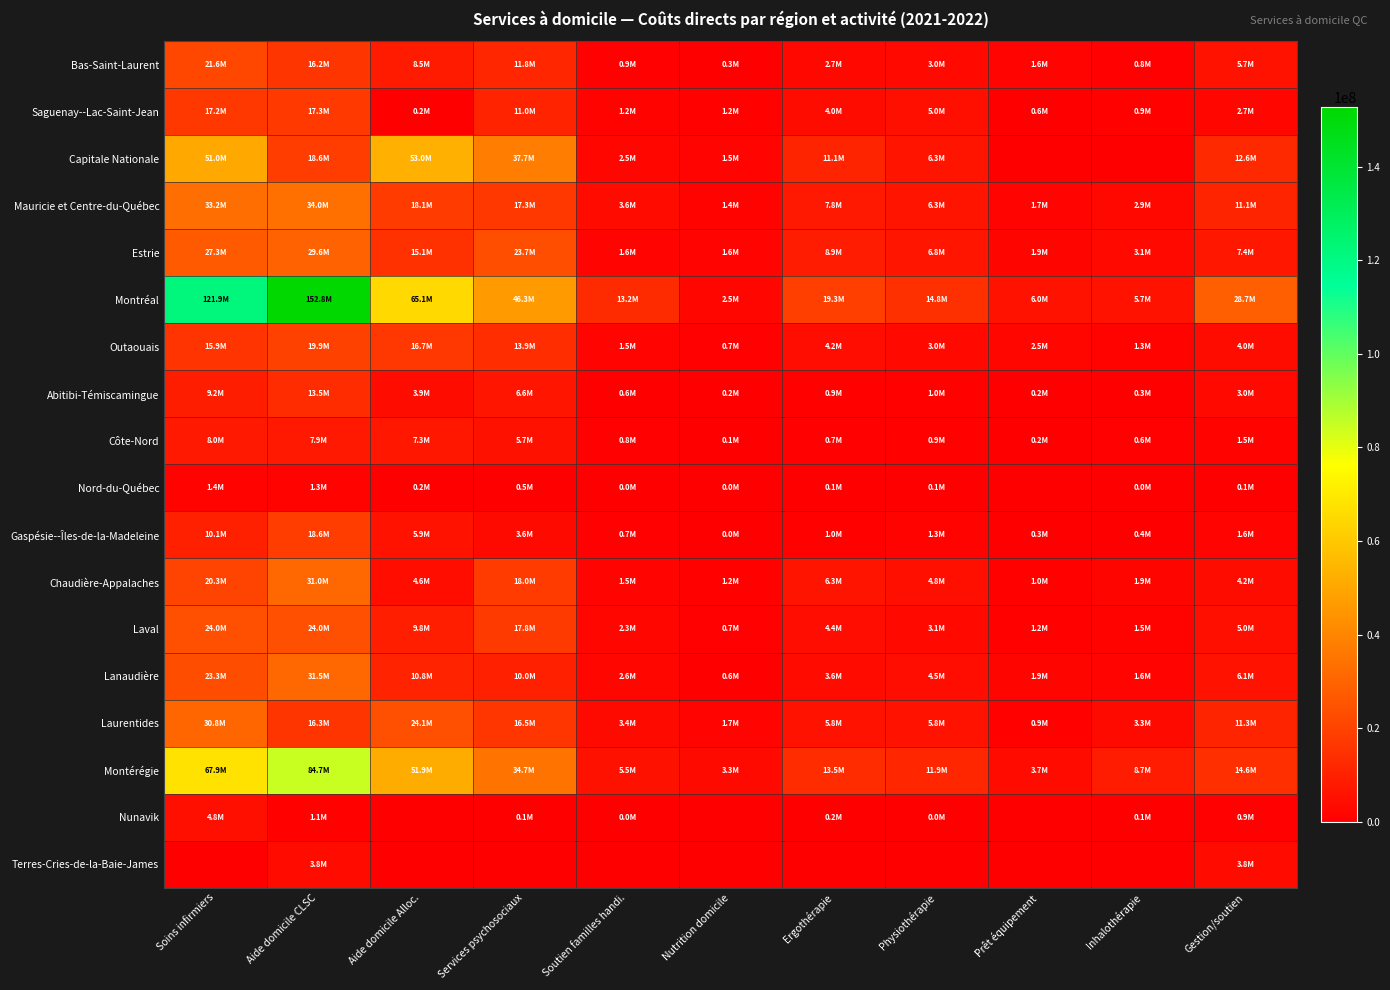

Which series has the largest range (max minus min)?

Montréal